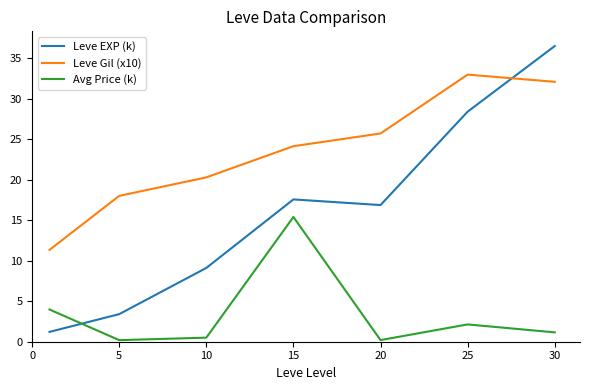

True or false: Leve EXP (k) and Leve Gil (x10) cross at least once.

True